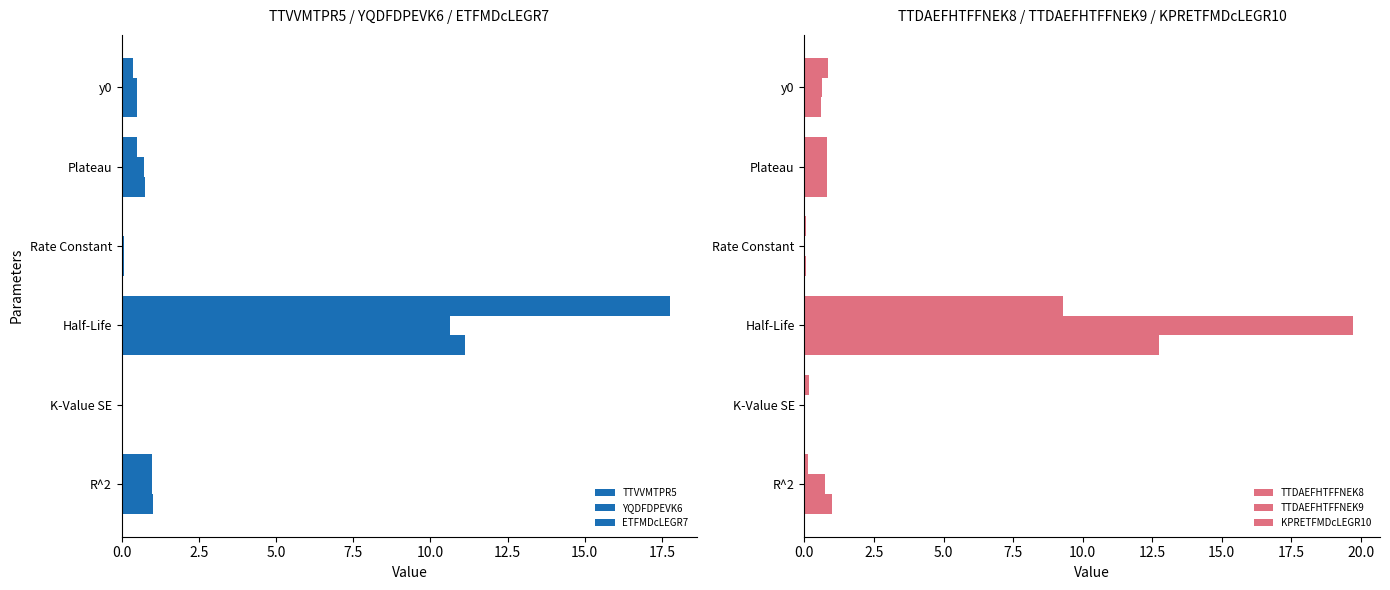

Reading left to right, extract all data points from this chart.

TTVVMTPR5: 0.0=0.4	2.5=0.5	5.0=0.0	7.5=17.8	10.0=0.0	12.5=1.0
YQDFDPEVK6: 0.0=0.5	2.5=0.7	5.0=0.1	7.5=10.7	10.0=0.0	12.5=1.0
ETFMDcLEGR7: 0.0=0.5	2.5=0.8	5.0=0.1	7.5=11.1	10.0=0.0	12.5=1.0
TTDAEFHTFFNEK8: 0.0=0.9	2.5=0.8	5.0=0.1	7.5=9.3	10.0=0.2	12.5=0.1
TTDAEFHTFFNEK9: 0.0=0.6	2.5=0.8	5.0=0.0	7.5=19.7	10.0=0.0	12.5=0.7
KPRETFMDcLEGR10: 0.0=0.6	2.5=0.8	5.0=0.1	7.5=12.8	10.0=0.0	12.5=1.0